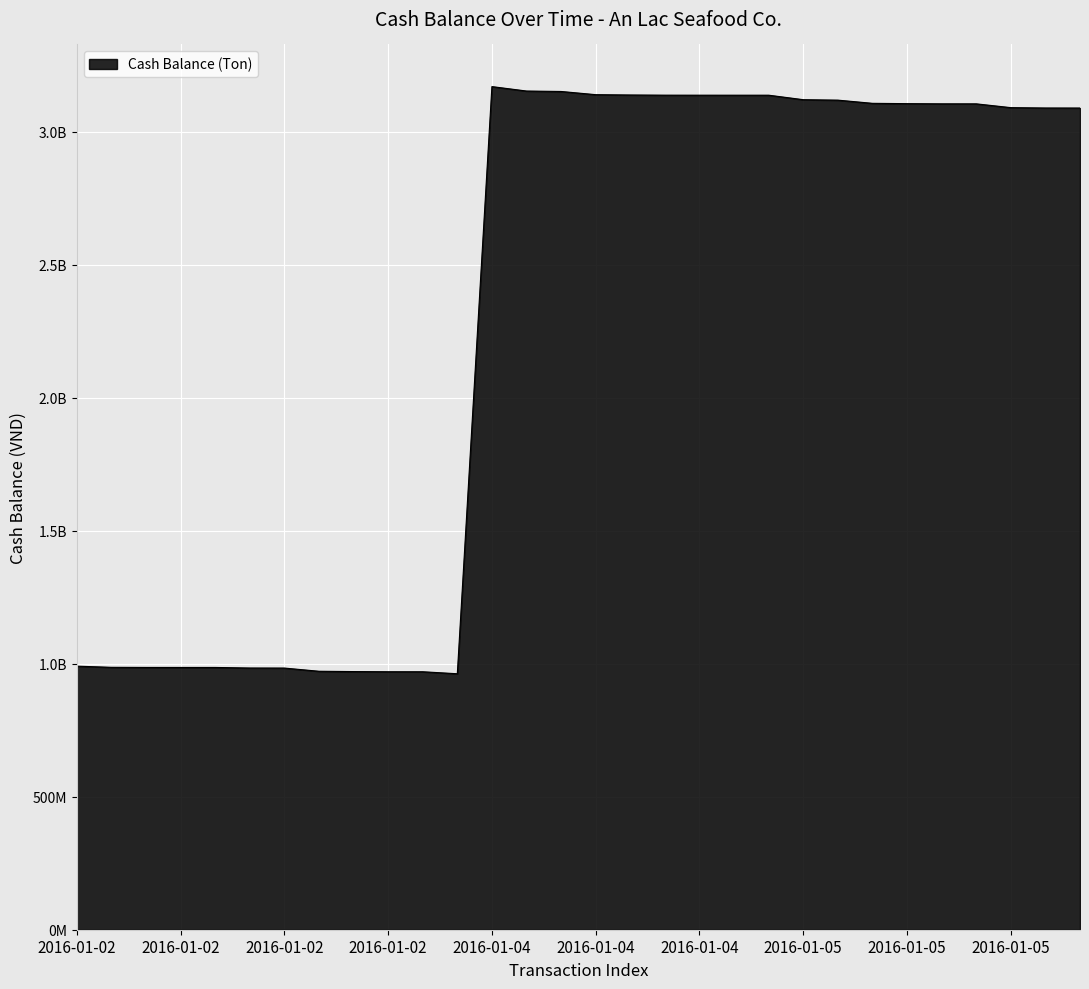

Is this an area chart (filled region under the line)?

Yes